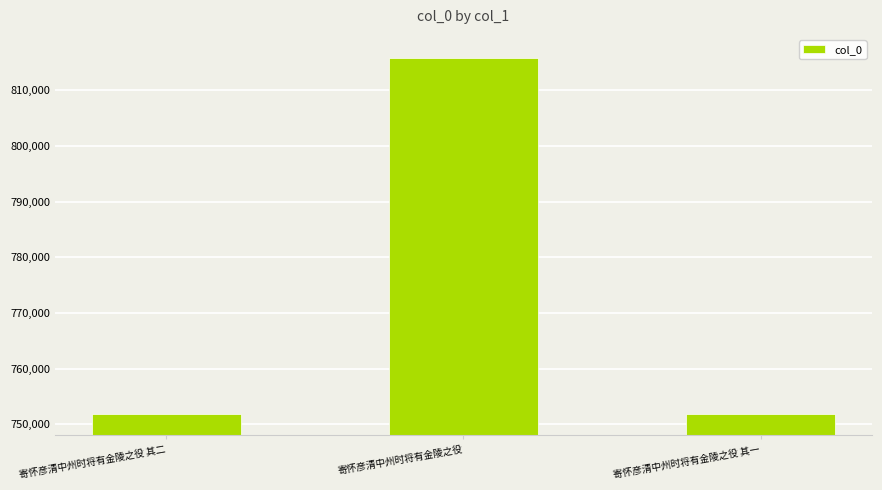

At which label is the value closest to 783812?

寄怀彦清中州时将有金陵之役 其二